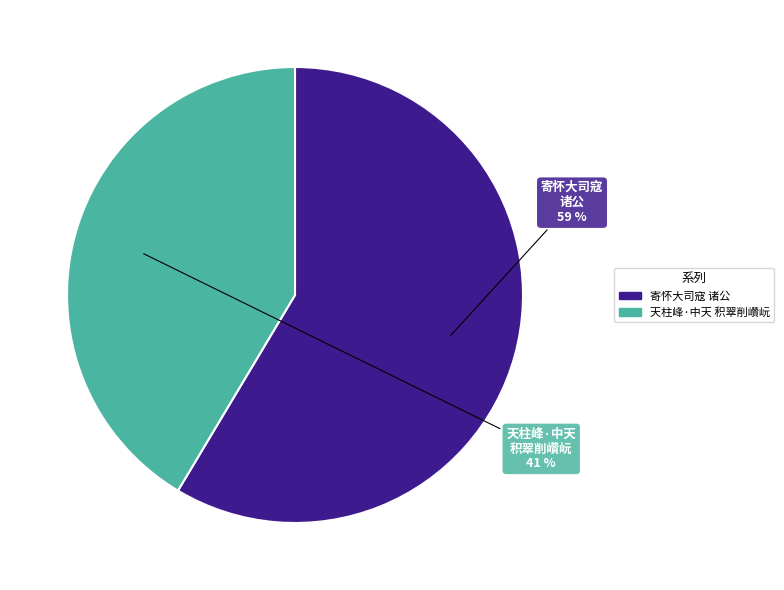

Count the number of slices in the pie.

2